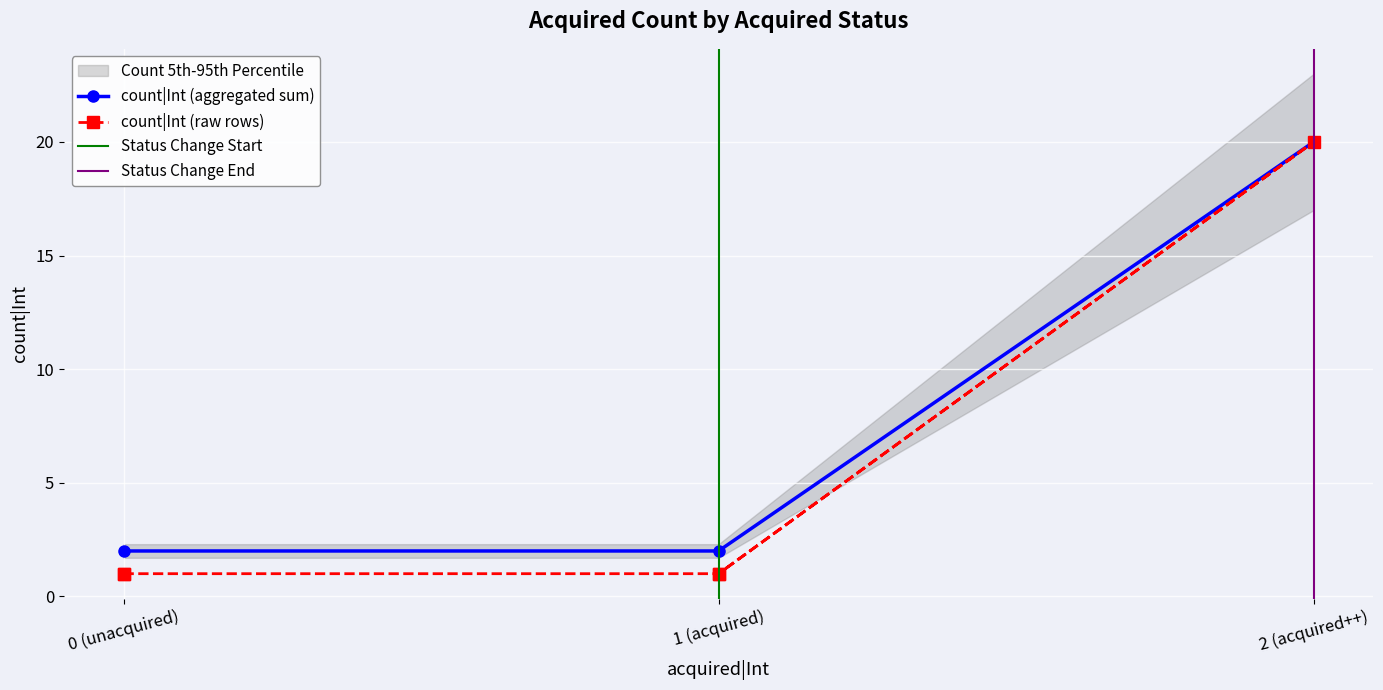

True or false: count|Int (aggregated sum) has a value of 2 at 1 (acquired).

True